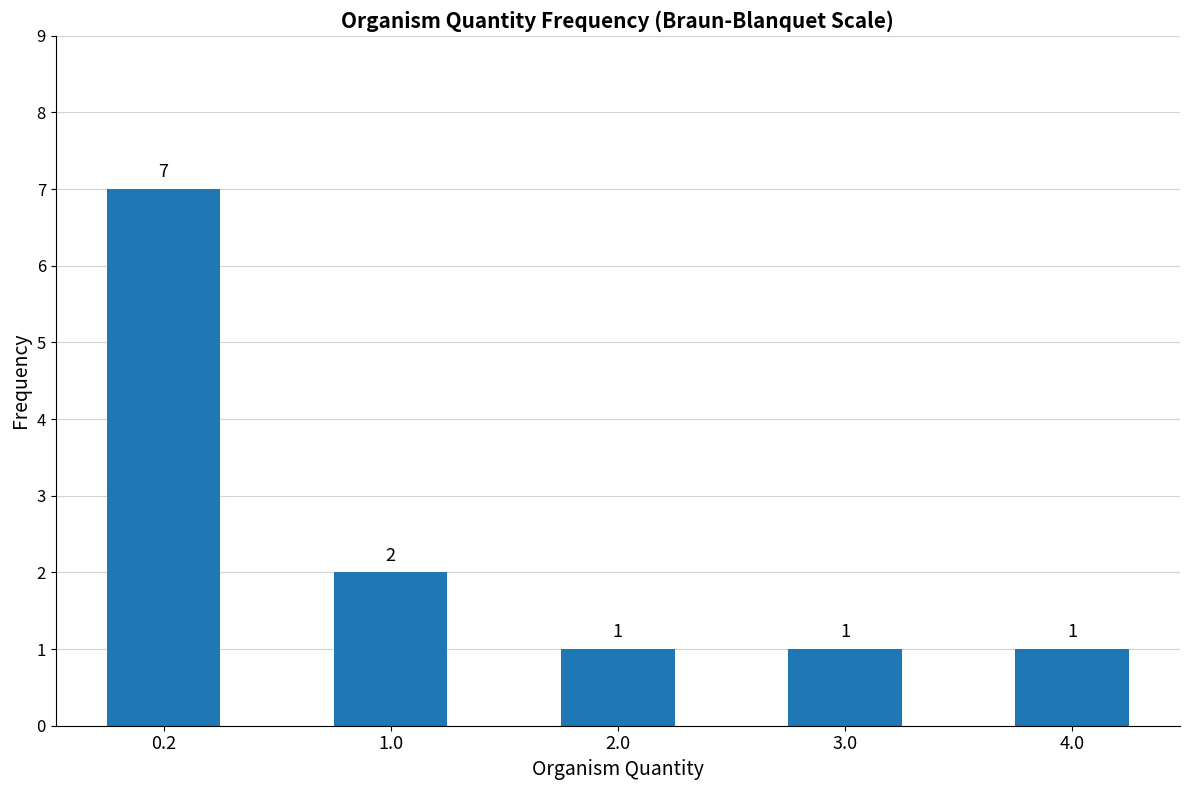

What is the ratio of the value at 1.0 to the value at 4.0?

2.0